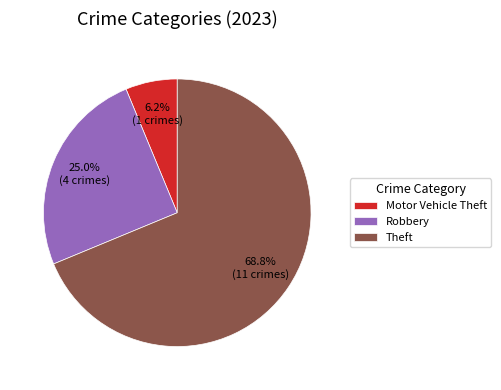

Rank the categories by value from highest to lowest.

Theft, Robbery, Motor Vehicle Theft